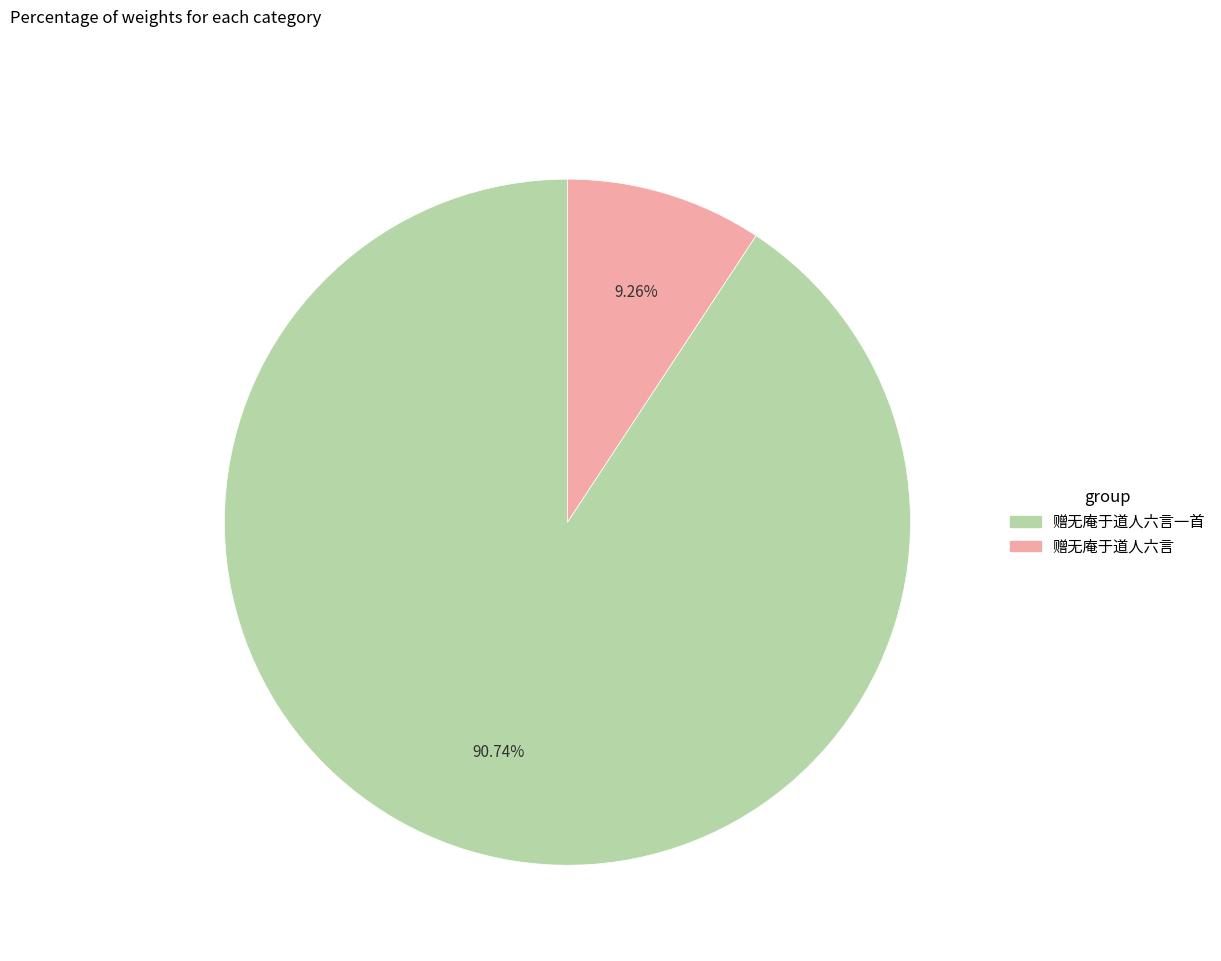

How many slices are in this pie chart?

2